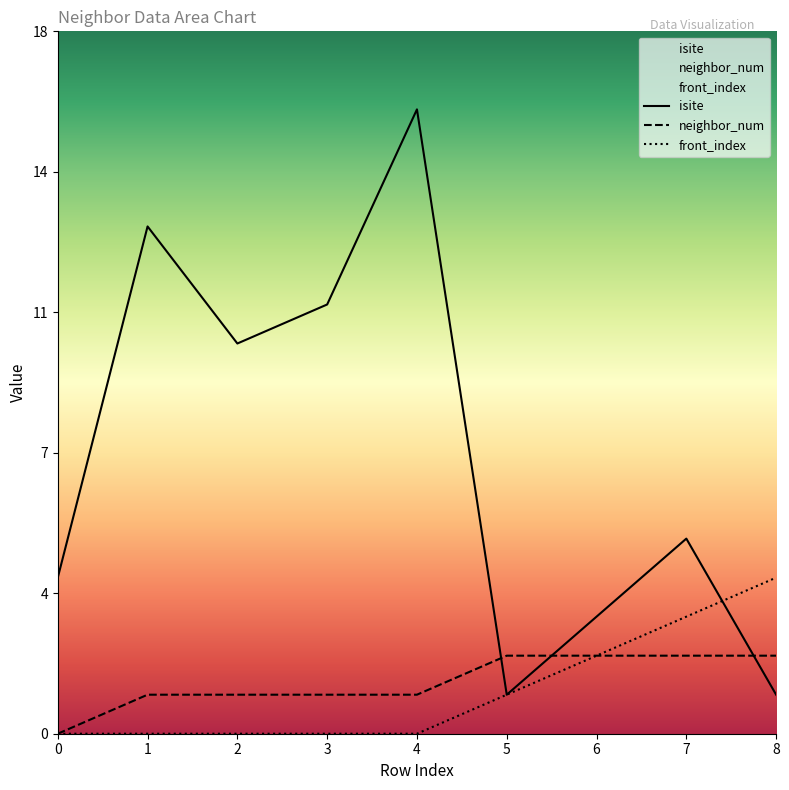

What is the maximum value for isite?

16